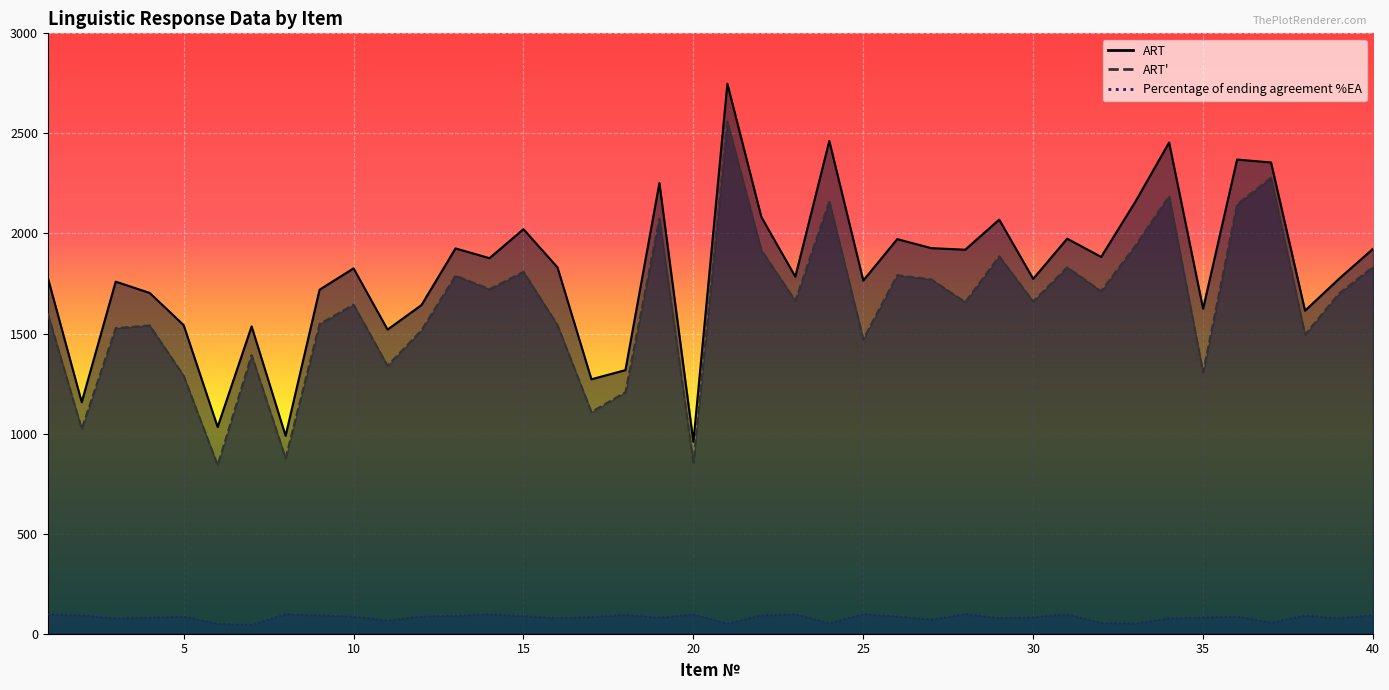

Read the ART' value at 5.

1288.9